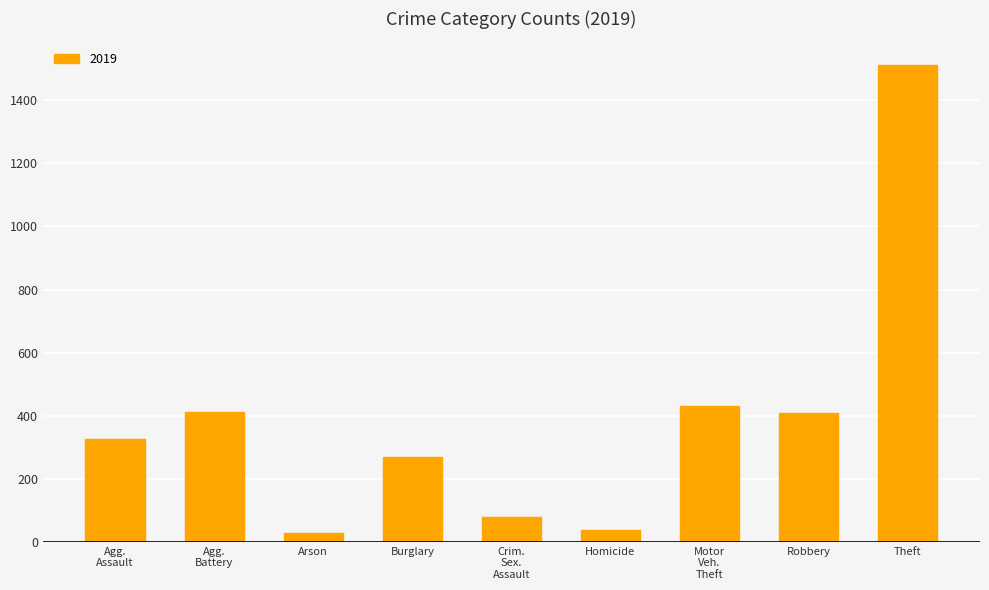

How many bars are there in total?

9